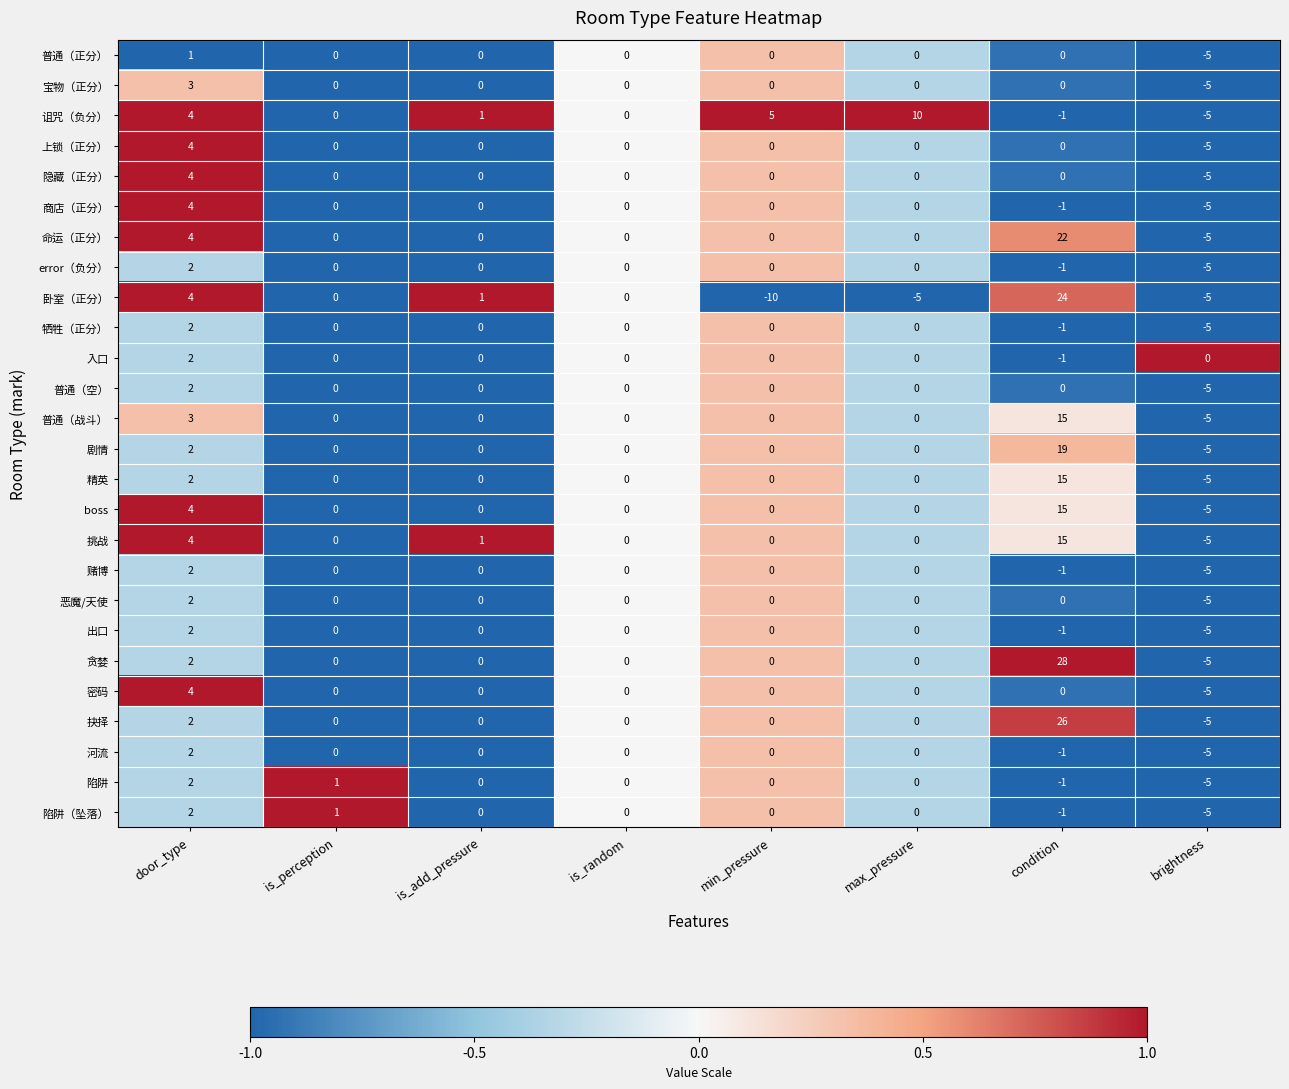

At which category is the sum across all series the highest?

condition